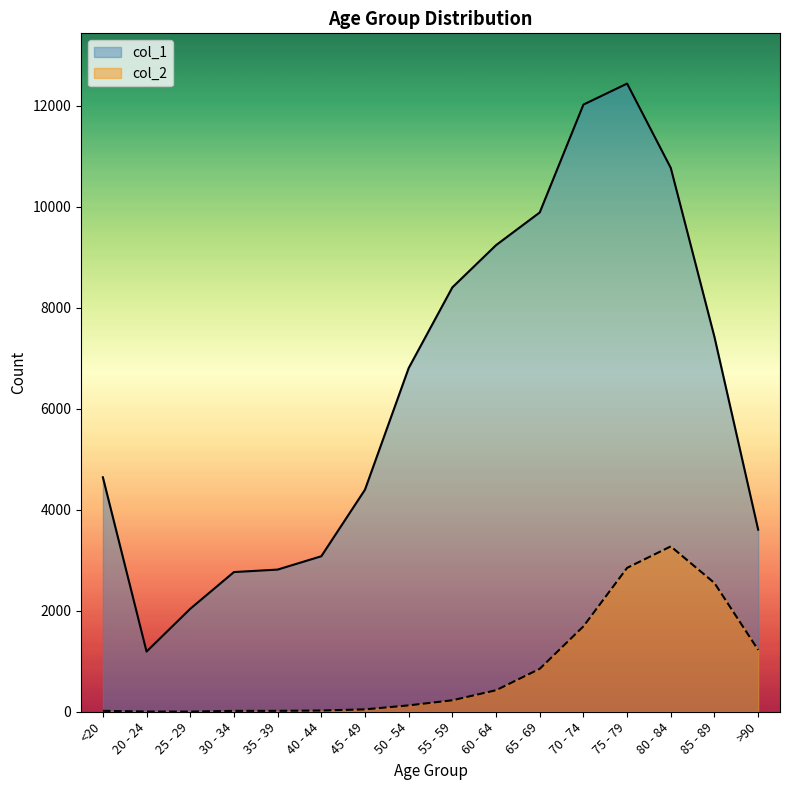

Rank the series by their average value, from lowest to highest.

col_2, col_1